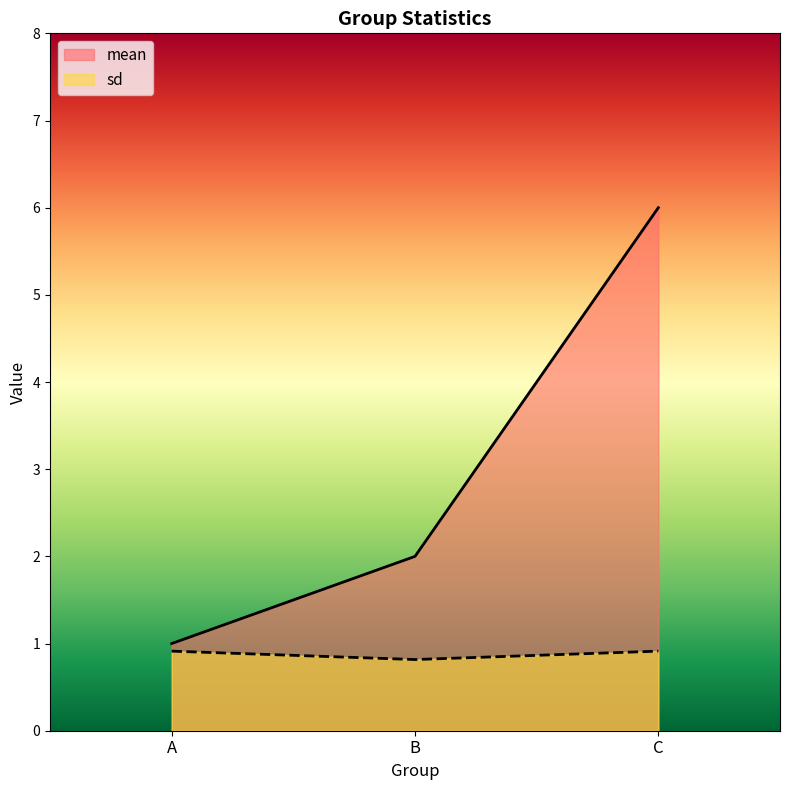

Rank the series by their maximum value, from highest to lowest.

mean, sd